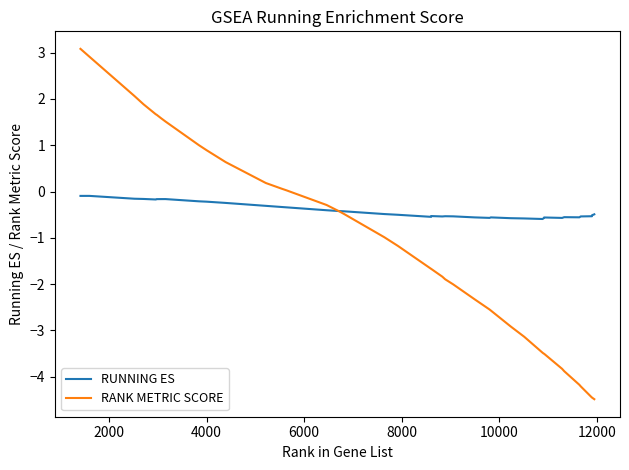

What is the greatest value displayed?

3.1